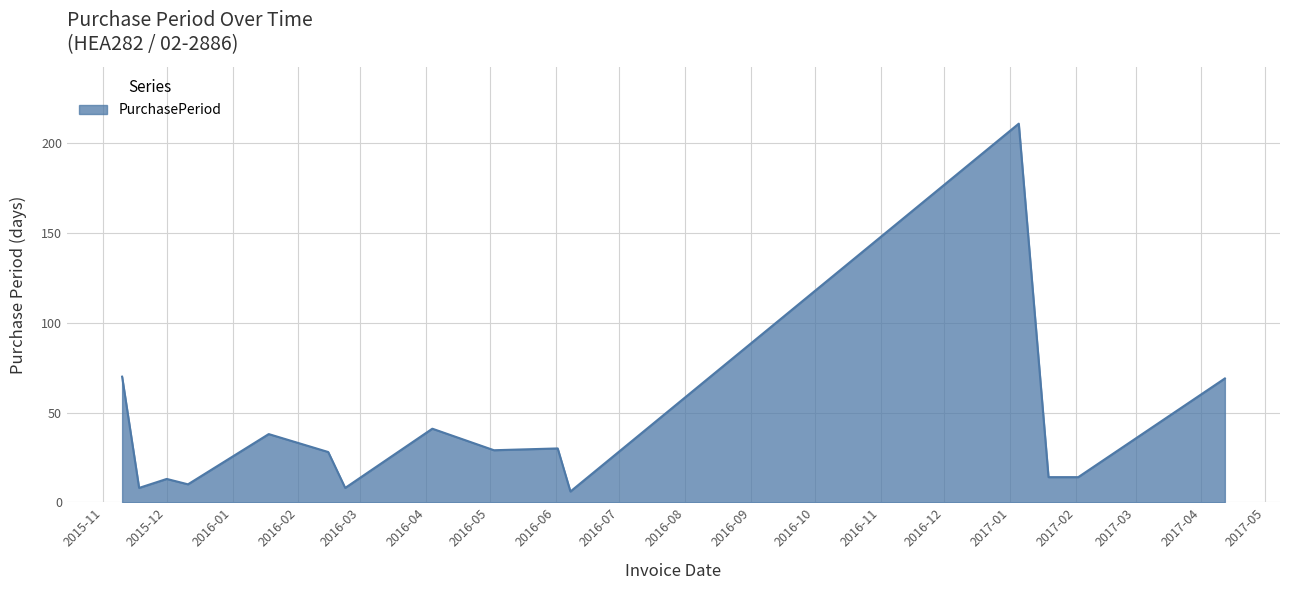

What is the smallest value displayed?

6